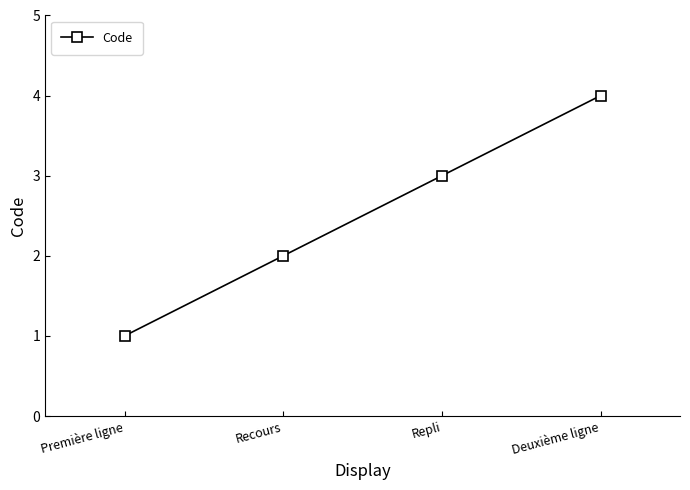

How many lines are shown in the chart?

1